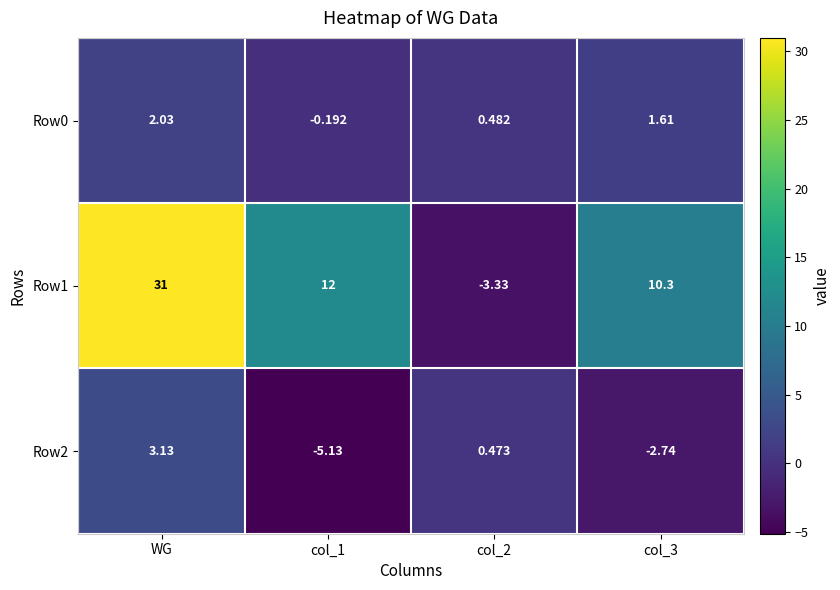

Where does the Row1 series first go above 12?

WG